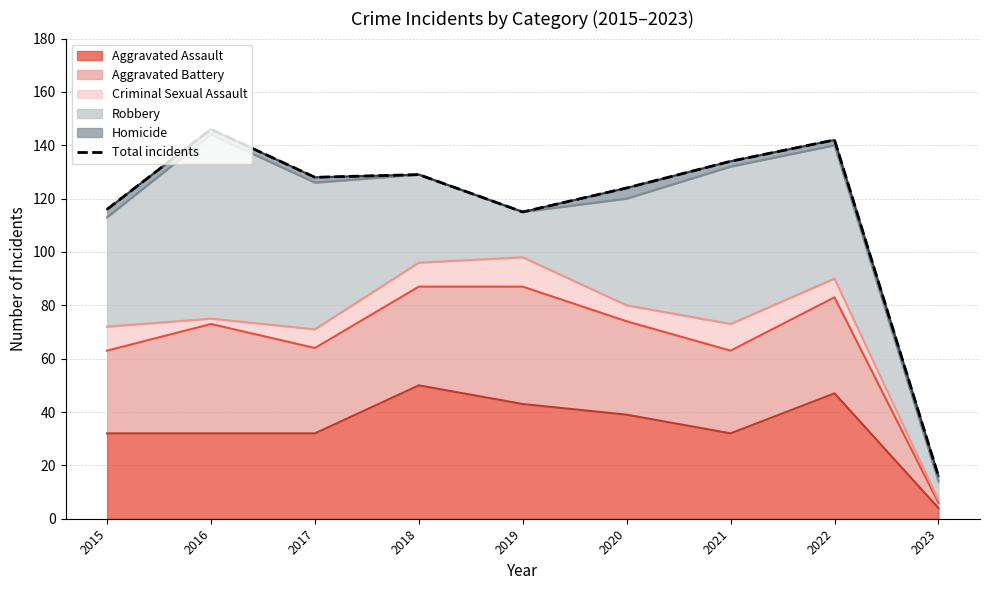

What is the change in value from 2019 to 2023?

-99